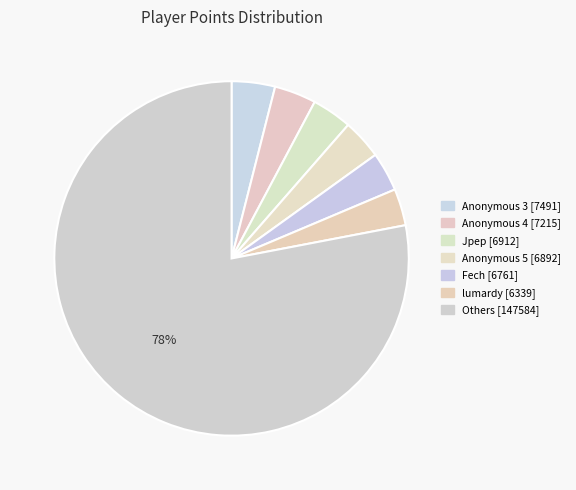

How many segments does this pie chart have?

7